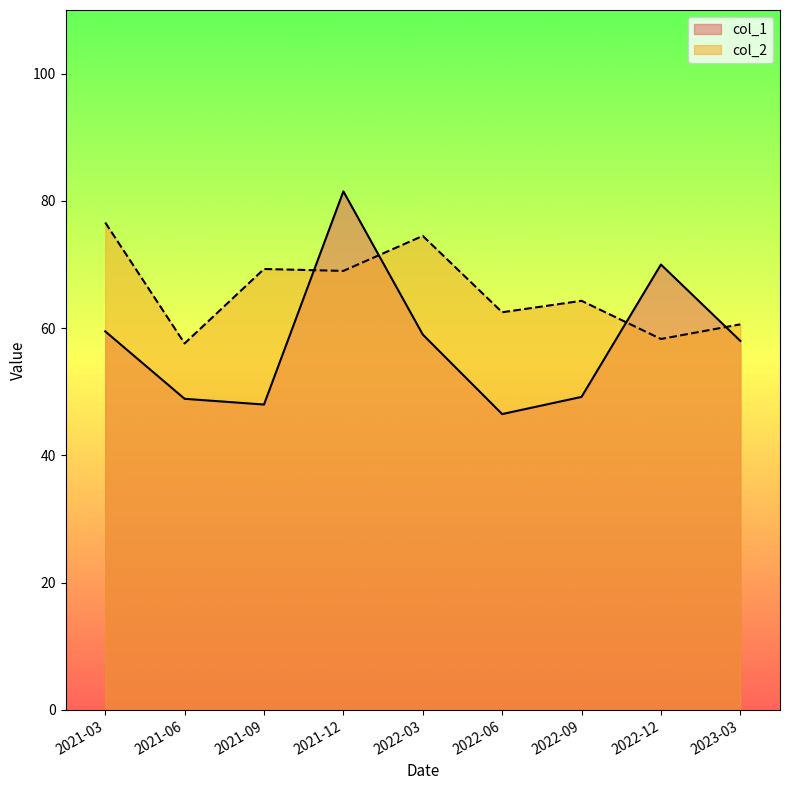

Is the value of col_1 at 2022-03 greater than the value of col_2 at 2022-09?

No